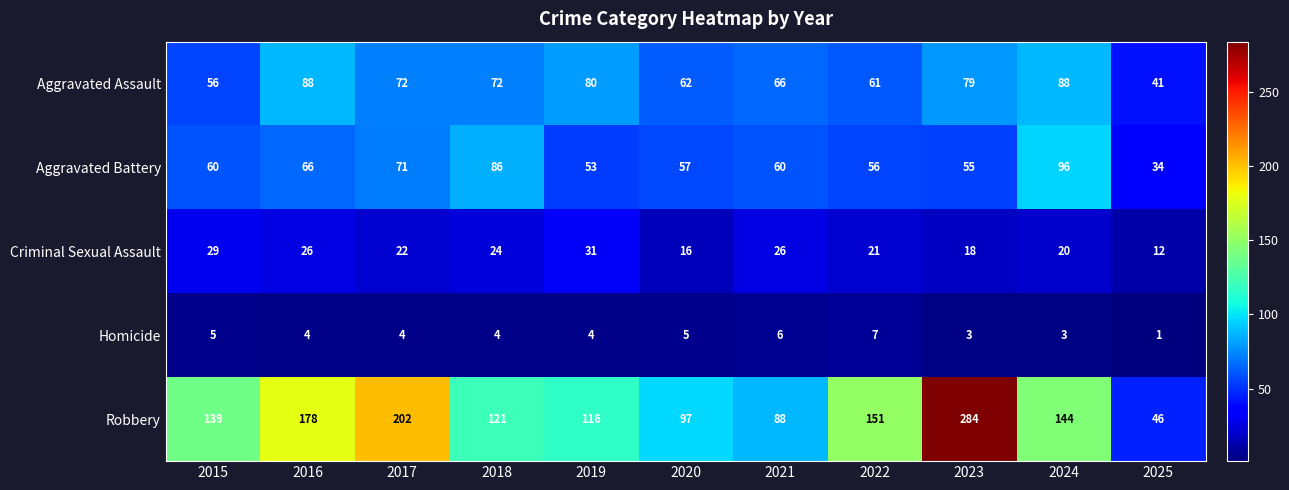

List the series in order of their peak value, highest first.

Robbery, Aggravated Battery, Aggravated Assault, Criminal Sexual Assault, Homicide